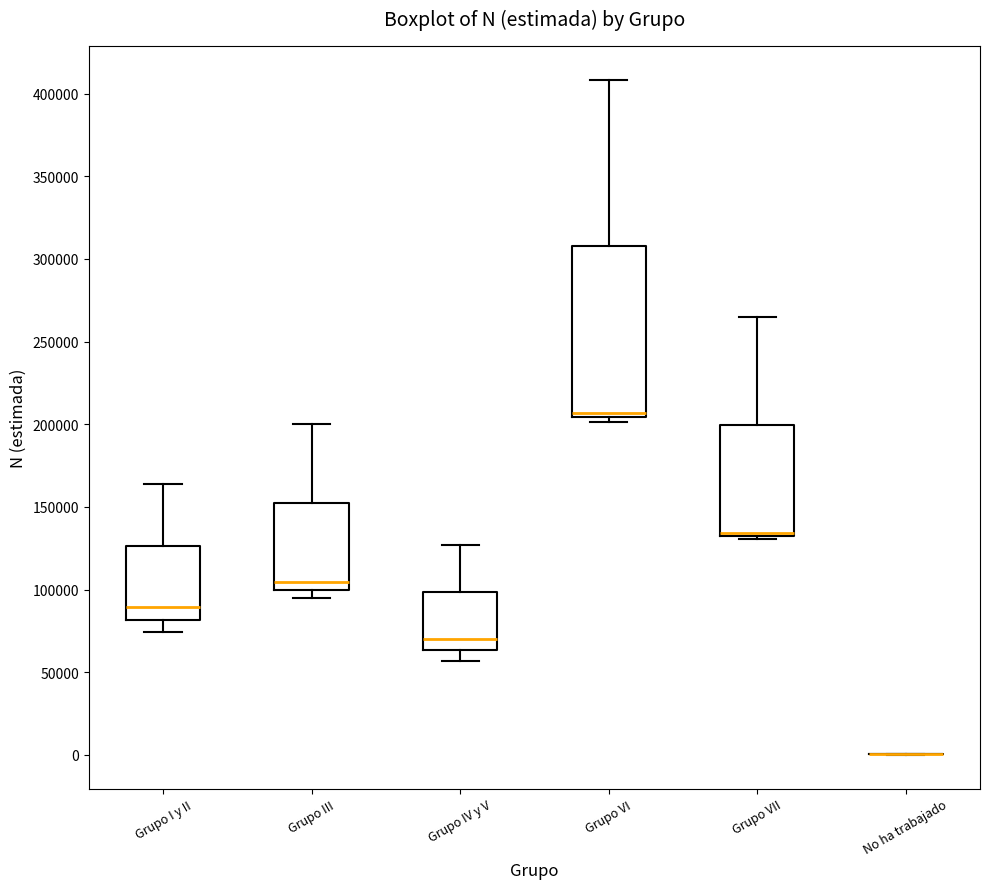

Reading left to right, read every box against the y-axis: the position of its median line, the range the box covers, and the ends of its whiskers. The values are not printed on the chart, so give them approximately, as read against the axis.

Grupo I y II: median 90000, box 80000 to 125000, whiskers 75000 to 165000
Grupo III: median 105000, box 100000 to 150000, whiskers 95000 to 200000
Grupo IV y V: median 70000, box 65000 to 100000, whiskers 55000 to 125000
Grupo VI: median 205000 (just above the box's lower edge), box 205000 to 310000, whiskers 200000 to 410000
Grupo VII: median 135000 (drawn on the box's lower edge), box 135000 to 200000, whiskers 130000 to 265000
No ha trabajado: box collapsed to a line at 0, whiskers 0 to 0